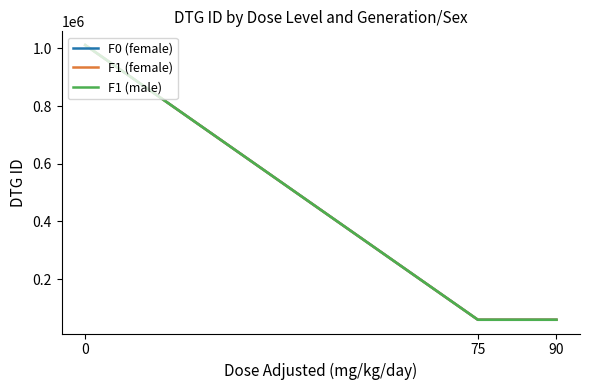

What is the total value across all series at 90?

178351